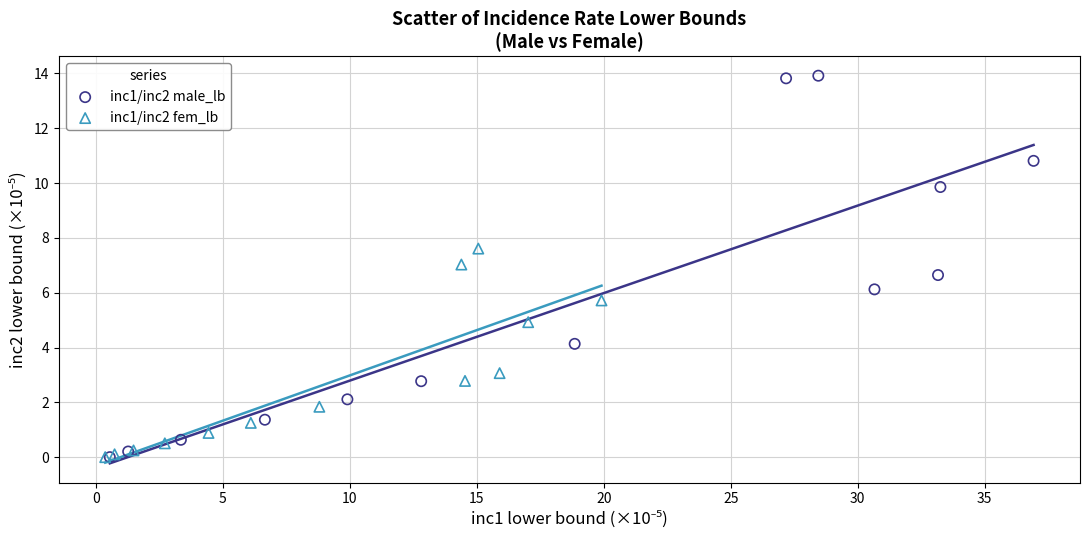

What are all the series names shown in the legend?

inc1/inc2 male_lb, inc1/inc2 fem_lb